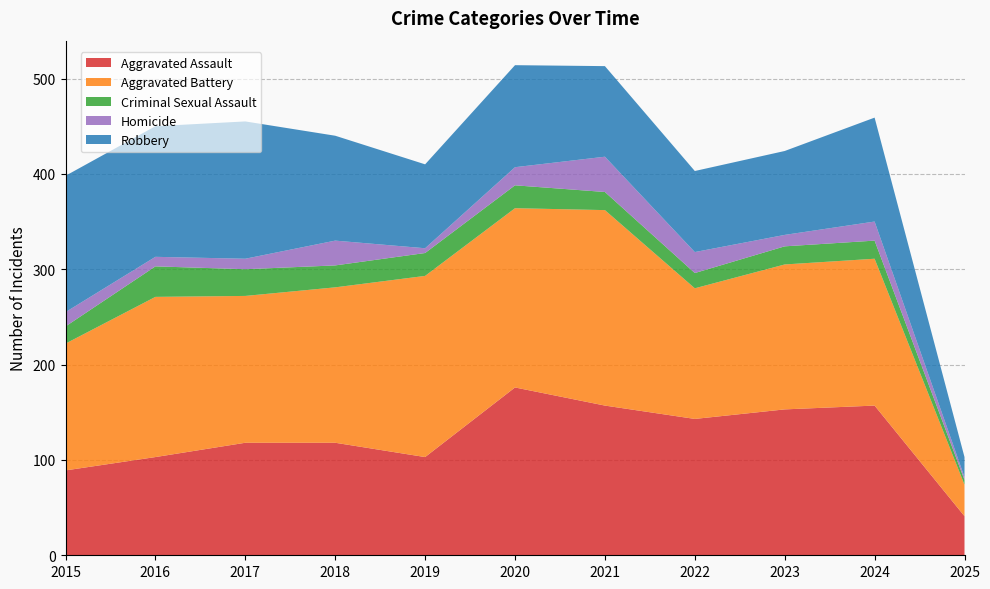

Reading left to right, extract all data points from this chart.

Aggravated Assault: 89	103	118	118	103	176	157	143	153	157	41
Aggravated Battery: 133	168	154	163	190	188	205	137	152	154	33
Criminal Sexual Assault: 18	32	28	23	24	24	19	16	19	19	5
Homicide: 15	10	11	26	5	19	37	22	12	20	3
Robbery: 143	137	144	110	88	107	95	85	88	109	21